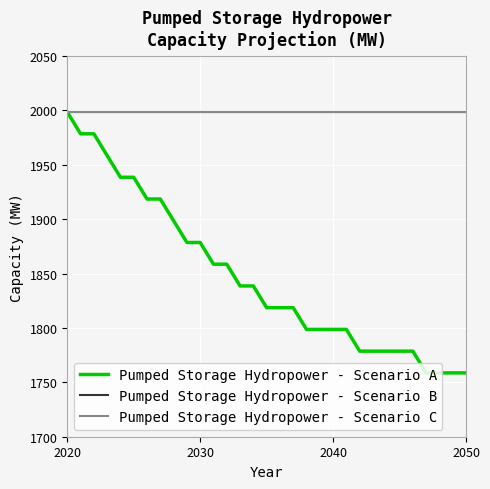

Does the chart have visible grid lines?

Yes